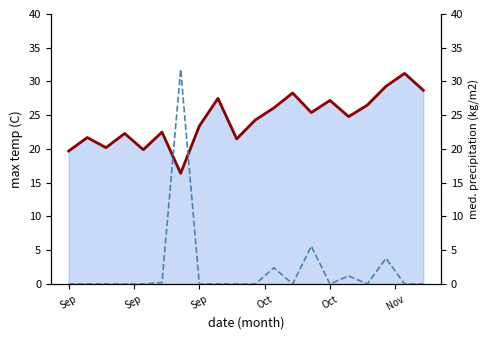

Rank the series by their average value, from highest to lowest.

Max Temperature (C), Rainfall (mm)